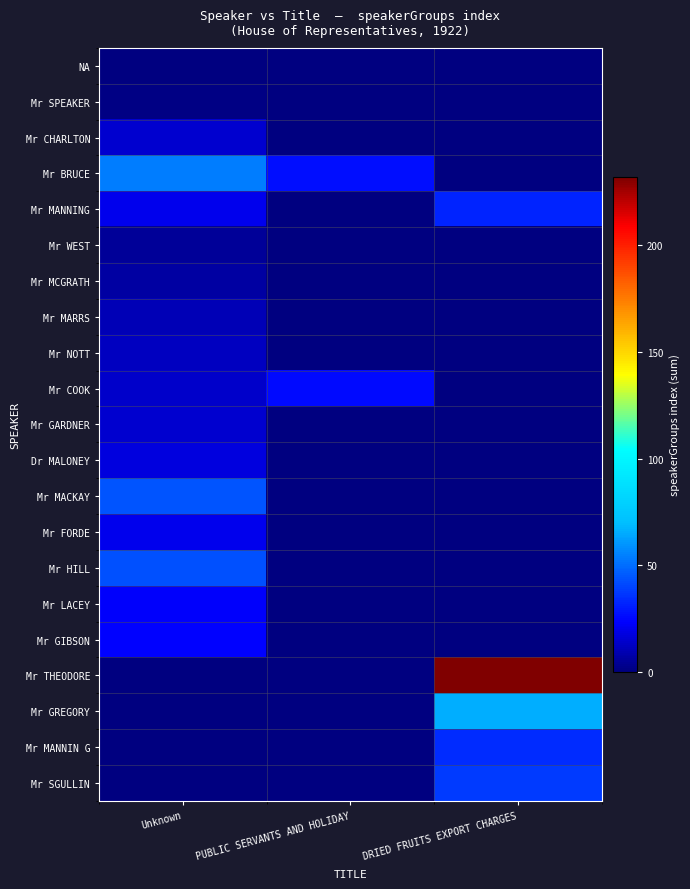

Reading left to right, what are all the values shown in this chart?

row_0: Unknown=0	PUBLIC SERVANTS AND HOLIDAY=0	DRIED FRUITS EXPORT CHARGES=0
row_1: Unknown=1	PUBLIC SERVANTS AND HOLIDAY=0	DRIED FRUITS EXPORT CHARGES=0
row_2: Unknown=15	PUBLIC SERVANTS AND HOLIDAY=0	DRIED FRUITS EXPORT CHARGES=0
row_3: Unknown=54	PUBLIC SERVANTS AND HOLIDAY=27	DRIED FRUITS EXPORT CHARGES=0
row_4: Unknown=20	PUBLIC SERVANTS AND HOLIDAY=0	DRIED FRUITS EXPORT CHARGES=32
row_5: Unknown=5	PUBLIC SERVANTS AND HOLIDAY=0	DRIED FRUITS EXPORT CHARGES=0
row_6: Unknown=7	PUBLIC SERVANTS AND HOLIDAY=0	DRIED FRUITS EXPORT CHARGES=0
row_7: Unknown=10	PUBLIC SERVANTS AND HOLIDAY=0	DRIED FRUITS EXPORT CHARGES=0
row_8: Unknown=12	PUBLIC SERVANTS AND HOLIDAY=0	DRIED FRUITS EXPORT CHARGES=0
row_9: Unknown=14	PUBLIC SERVANTS AND HOLIDAY=26	DRIED FRUITS EXPORT CHARGES=0
row_10: Unknown=15	PUBLIC SERVANTS AND HOLIDAY=0	DRIED FRUITS EXPORT CHARGES=0
row_11: Unknown=18	PUBLIC SERVANTS AND HOLIDAY=0	DRIED FRUITS EXPORT CHARGES=0
row_12: Unknown=44	PUBLIC SERVANTS AND HOLIDAY=0	DRIED FRUITS EXPORT CHARGES=0
row_13: Unknown=20	PUBLIC SERVANTS AND HOLIDAY=0	DRIED FRUITS EXPORT CHARGES=0
row_14: Unknown=43	PUBLIC SERVANTS AND HOLIDAY=0	DRIED FRUITS EXPORT CHARGES=0
row_15: Unknown=23	PUBLIC SERVANTS AND HOLIDAY=0	DRIED FRUITS EXPORT CHARGES=0
row_16: Unknown=24	PUBLIC SERVANTS AND HOLIDAY=0	DRIED FRUITS EXPORT CHARGES=0
row_17: Unknown=0	PUBLIC SERVANTS AND HOLIDAY=0	DRIED FRUITS EXPORT CHARGES=232
row_18: Unknown=0	PUBLIC SERVANTS AND HOLIDAY=0	DRIED FRUITS EXPORT CHARGES=66
row_19: Unknown=0	PUBLIC SERVANTS AND HOLIDAY=0	DRIED FRUITS EXPORT CHARGES=34
row_20: Unknown=0	PUBLIC SERVANTS AND HOLIDAY=0	DRIED FRUITS EXPORT CHARGES=38